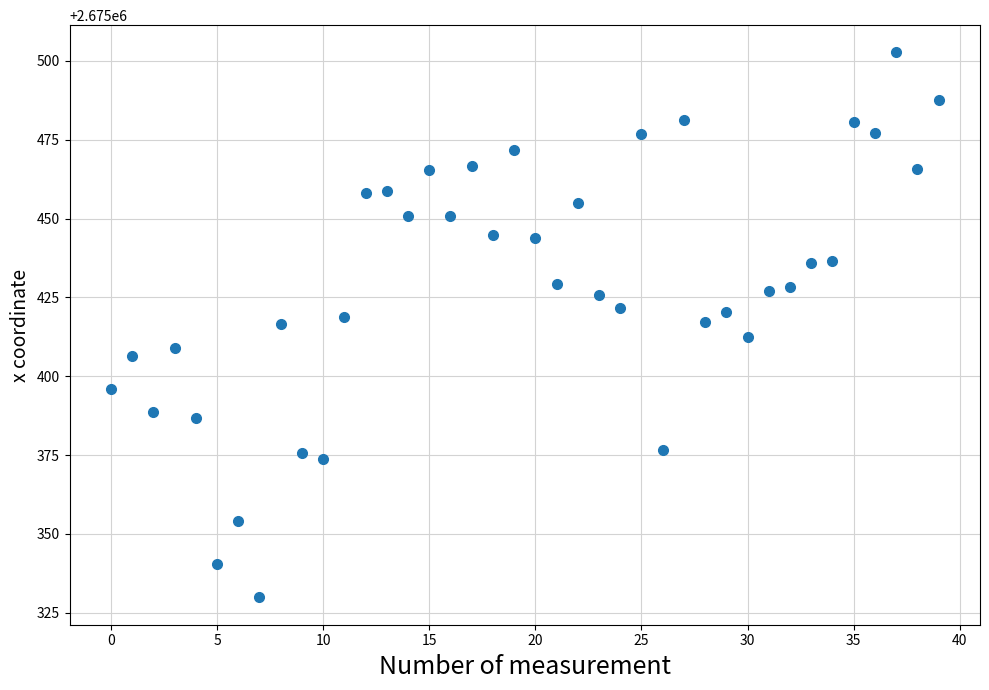

What is the range of Y values (max minus min)?

172.8